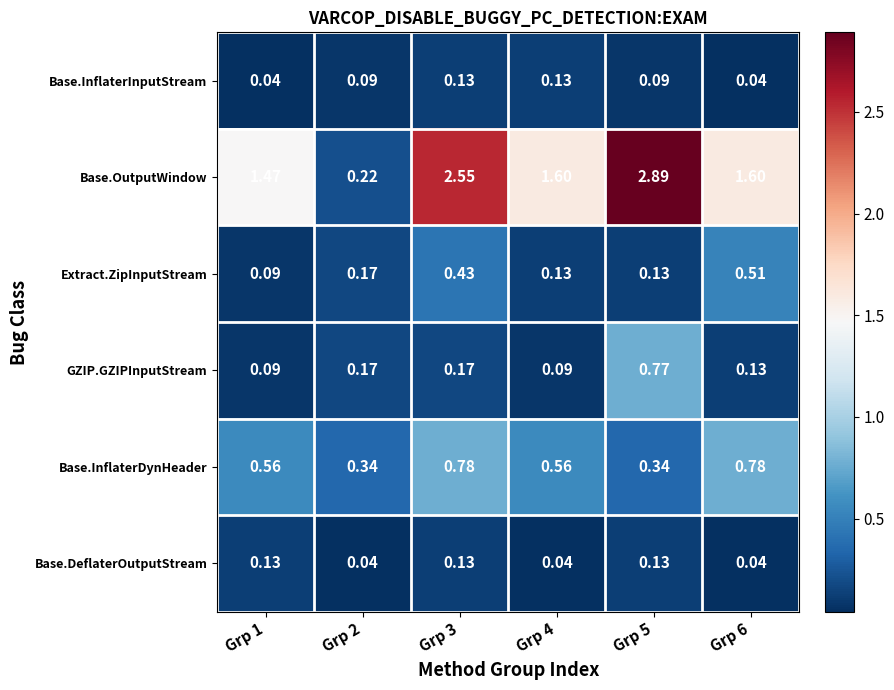

Is the value of Base.DeflaterOutputStream at Grp 6 greater than the value of Base.OutputWindow at Grp 5?

No